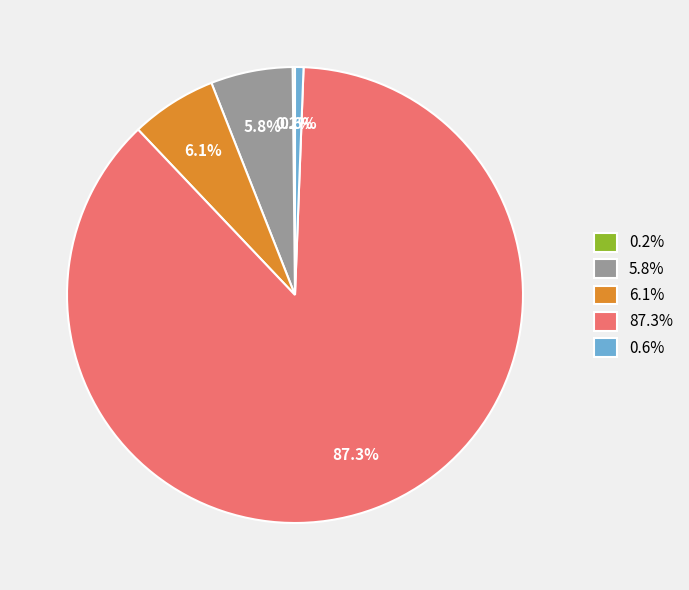

Between 5.8% and 87.3%, which is larger?

87.3%